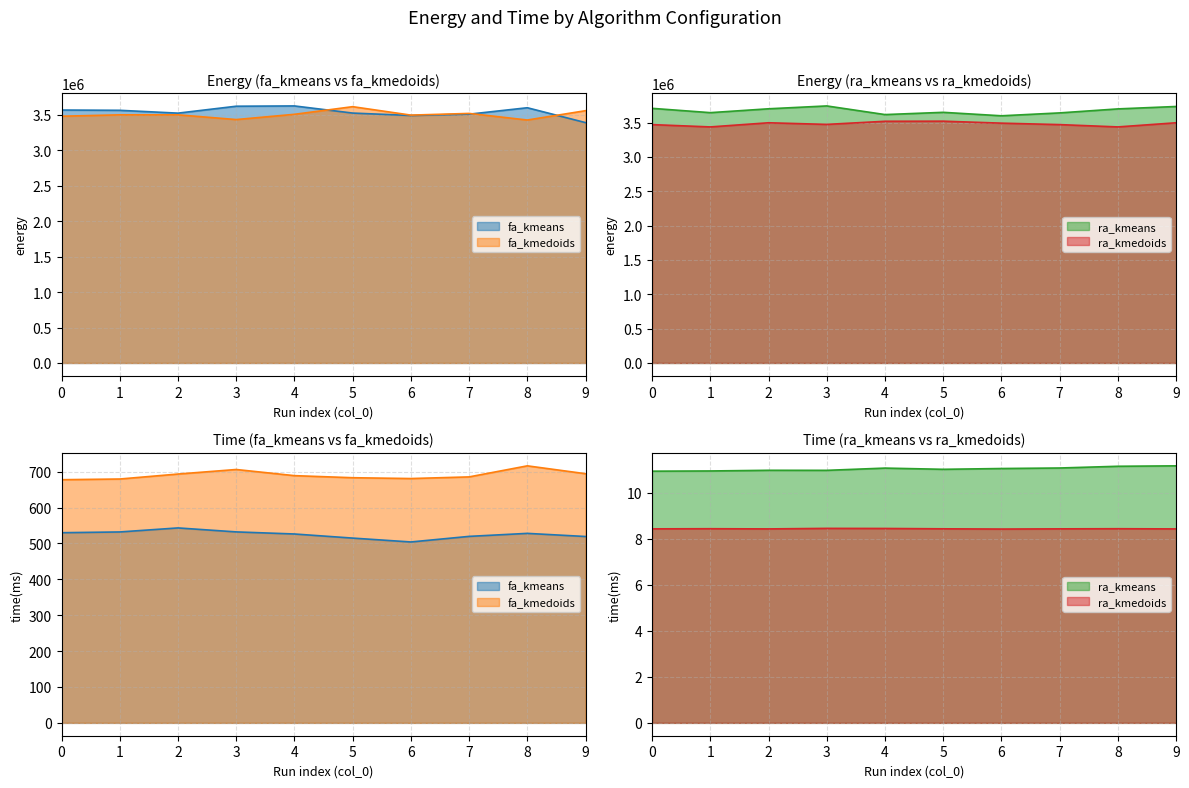

True or false: ra_kmedoids_line and fa_kmeans_line intersect in this chart.

False